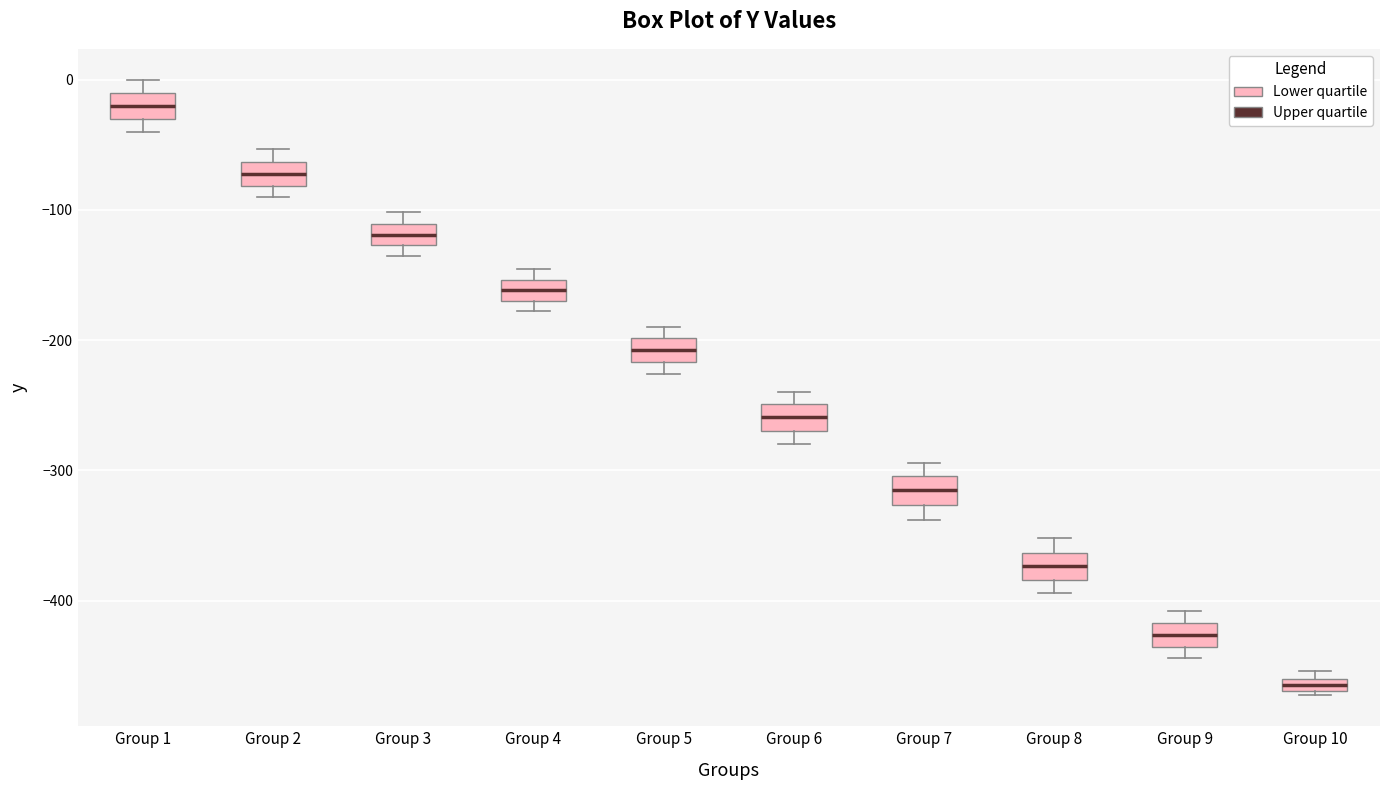

Where does the median line of the box for Group 5 sit on the y-axis? The values are not printed on the chart, so give them approximately, as read against the axis.

-210